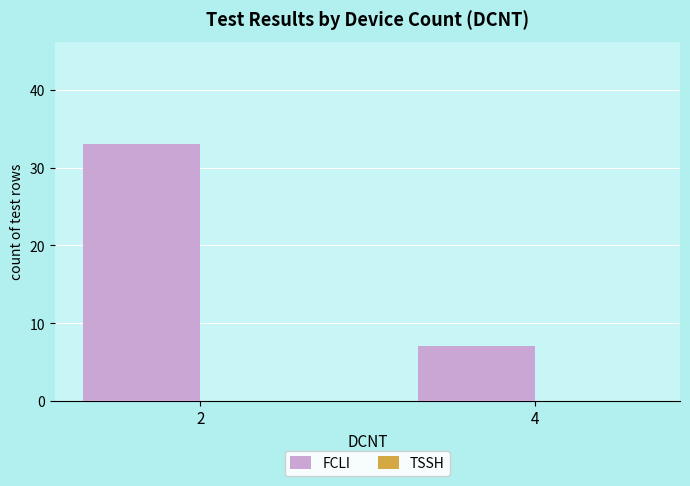

What is the sum of the values at 4 and 2?

40